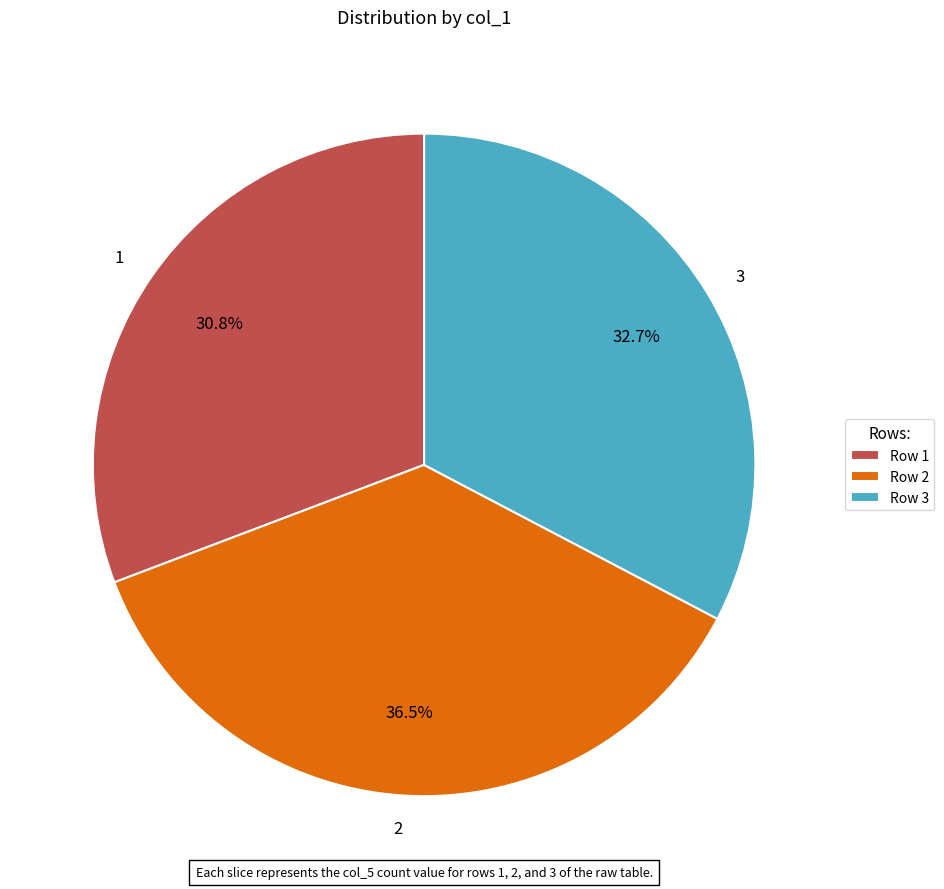

To the nearest percent, what portion does 3 represent?

33%